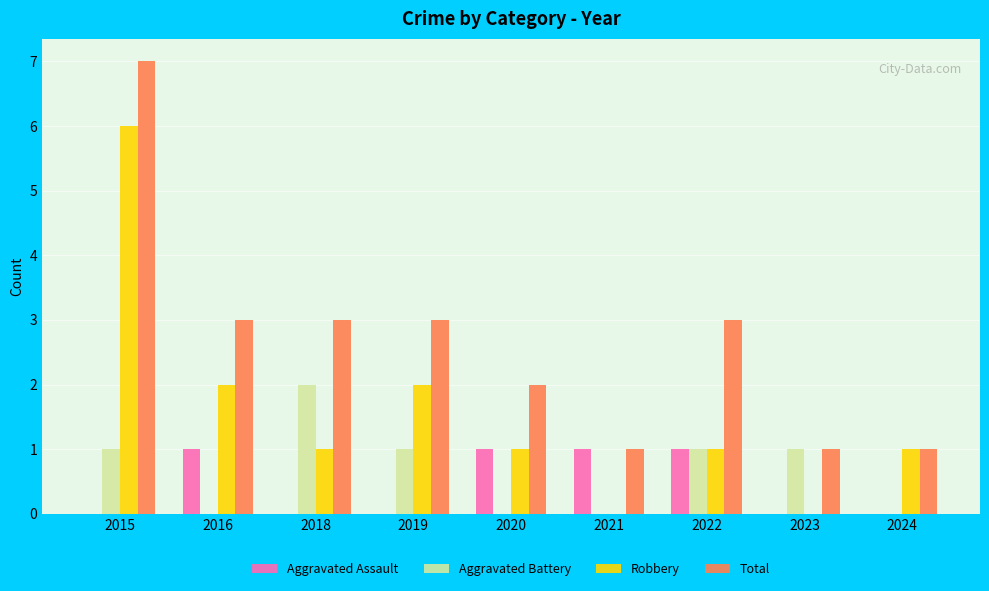

Which label corresponds to the largest value in the chart?

2015